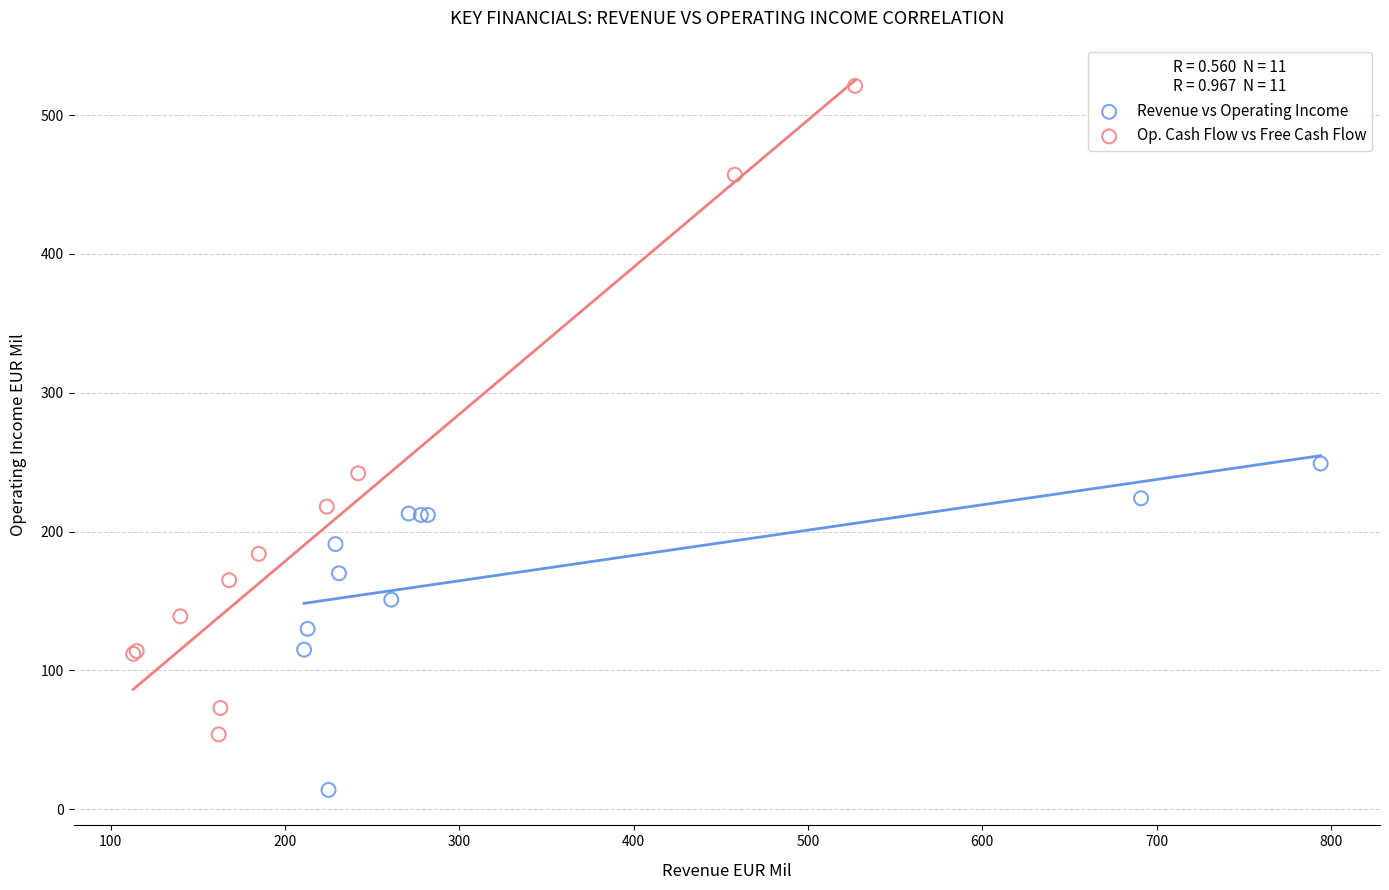

Which series reaches the maximum Y coordinate?

Op. Cash Flow vs Free Cash Flow